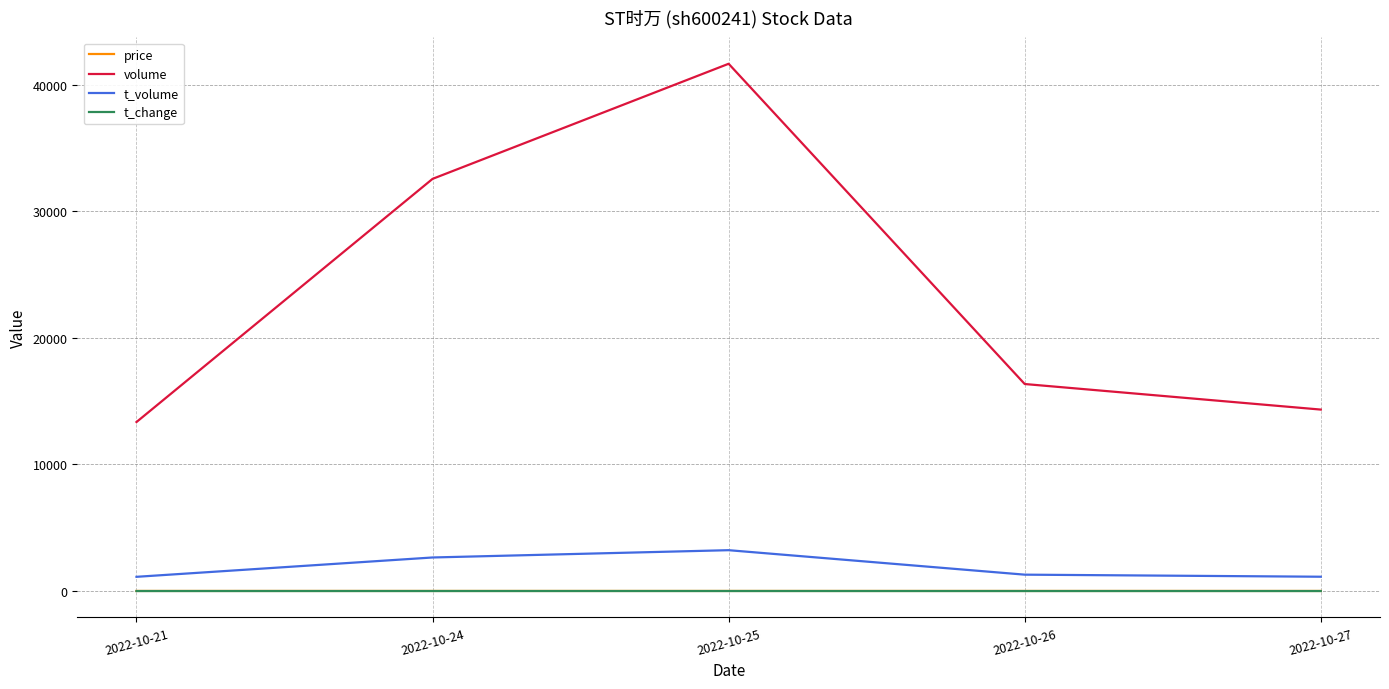

How many lines are shown in the chart?

4